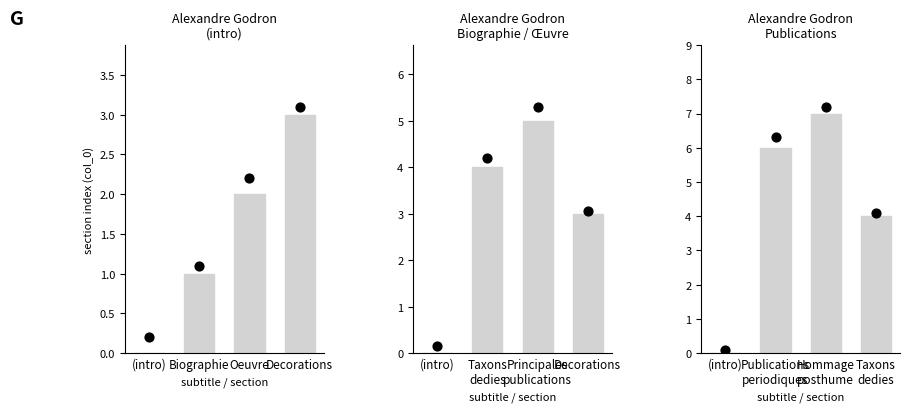

Which series contains the highest Y value?

dot value